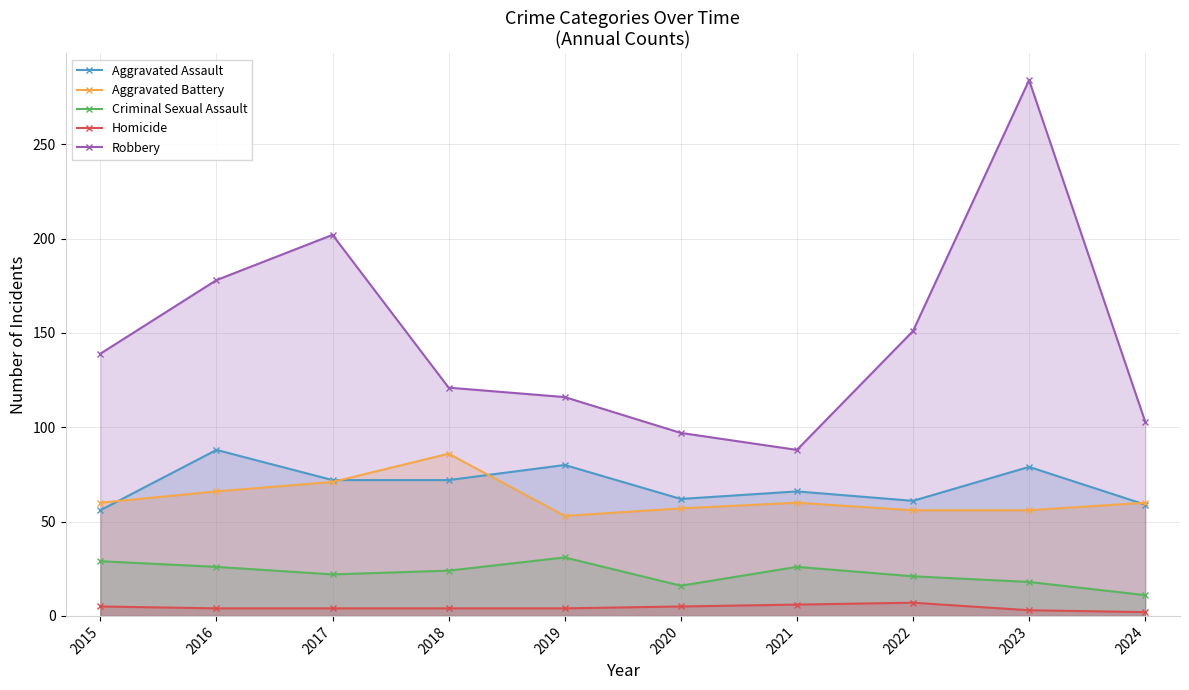

What is the greatest value displayed?

284